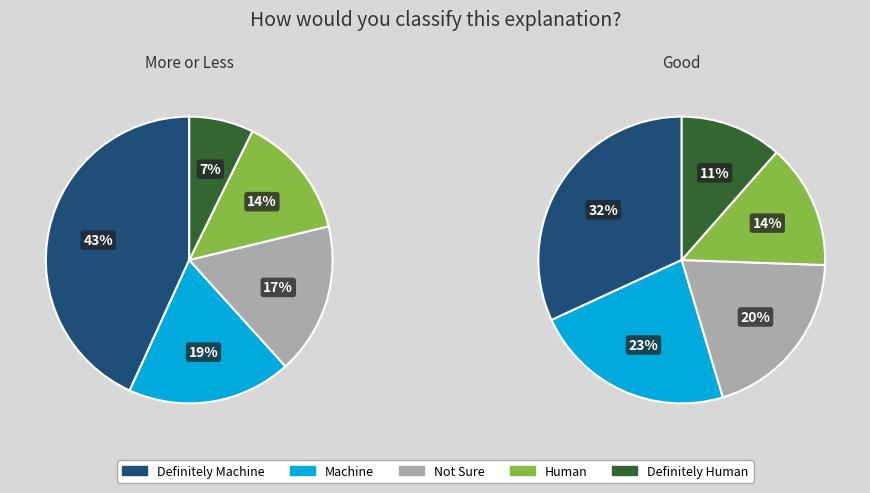

To the nearest percent, what is the difference between the 8 and 1 slice percentages?

20%